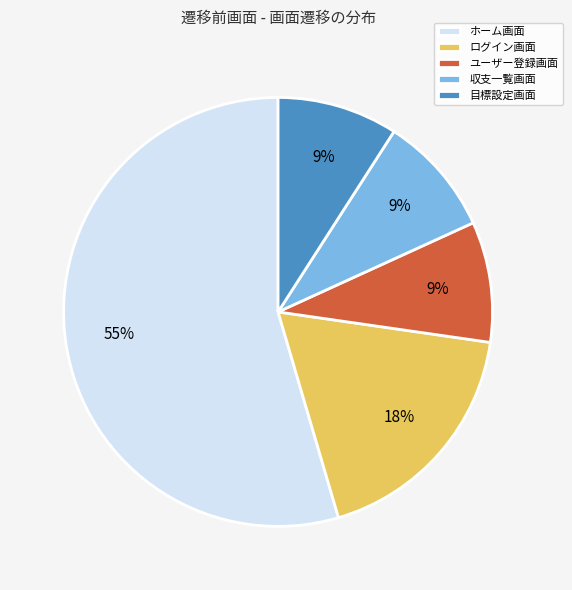

To the nearest percent, what is the combined percentage of ユーザー登録画面 and ホーム画面?

64%